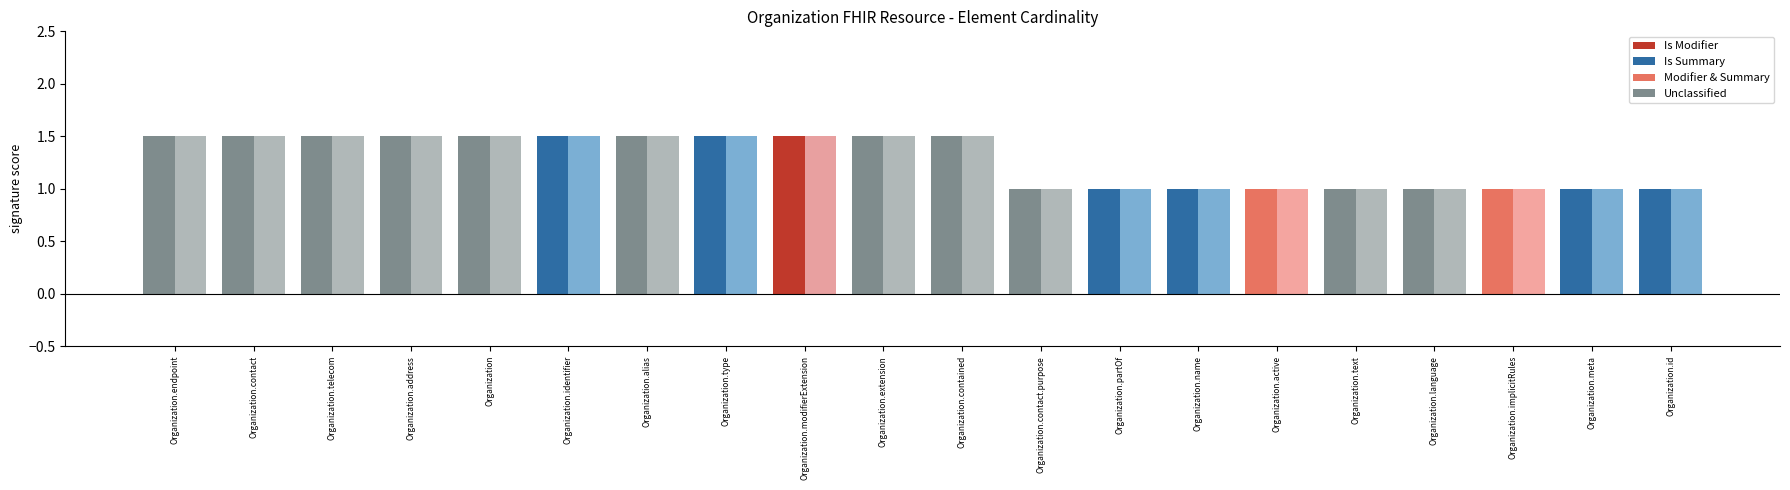

What is the minimum value shown in the chart?

1.0